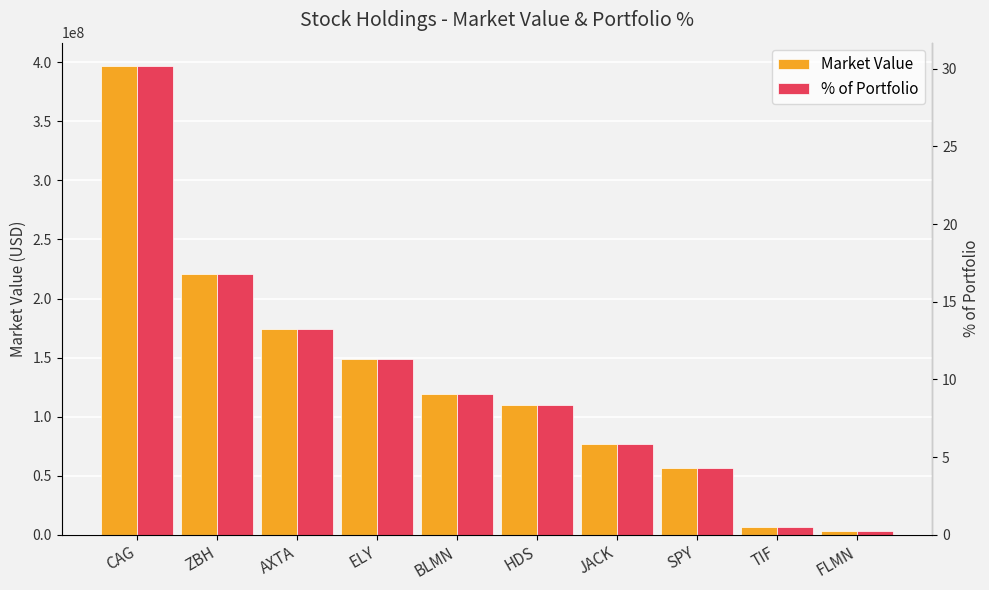

What is the difference between the maximum and minimum values in the Market Value series?

393339000.0